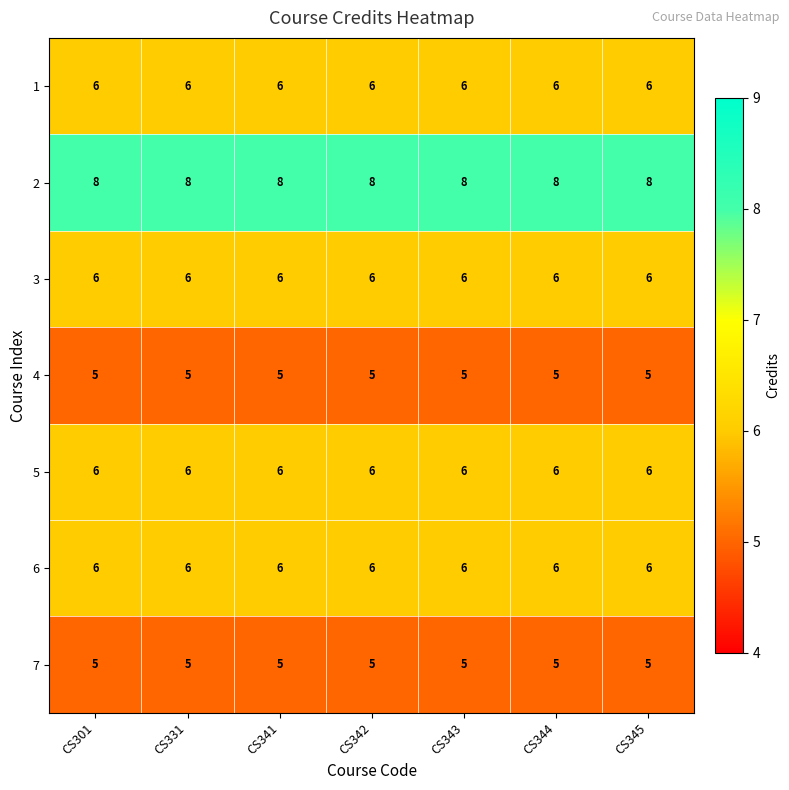

Which series has the largest total across all categories?

2